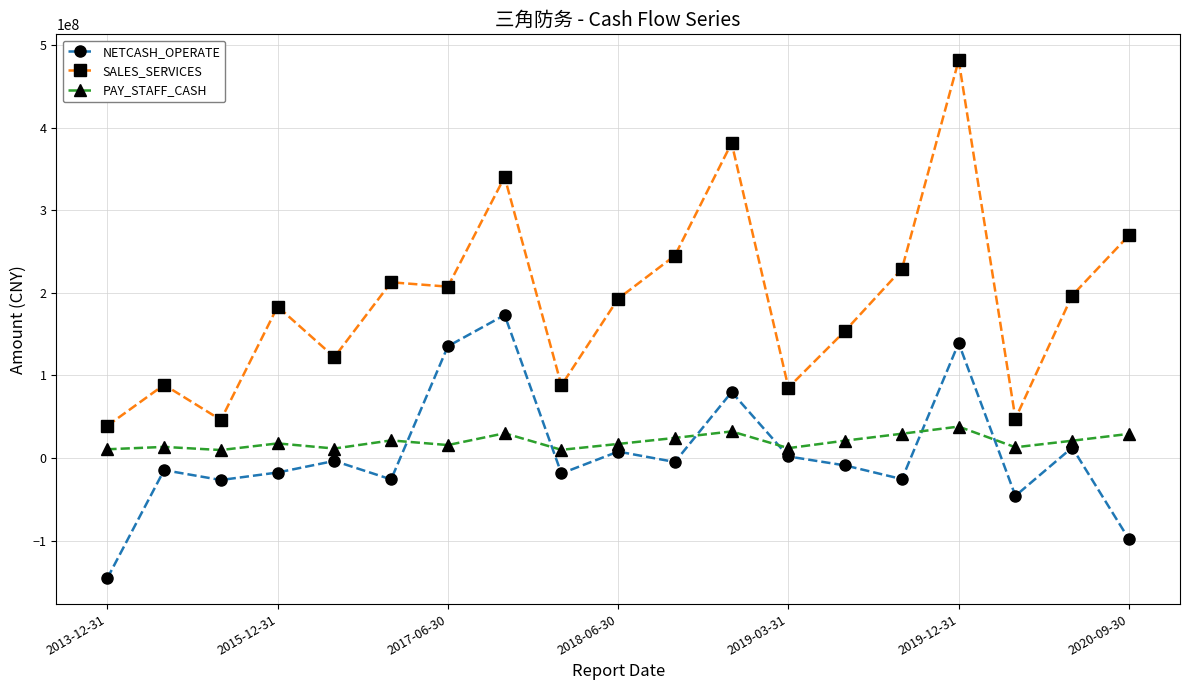

What is the value of the PAY_STAFF_CASH point at the 14th from the left?

21096779.2